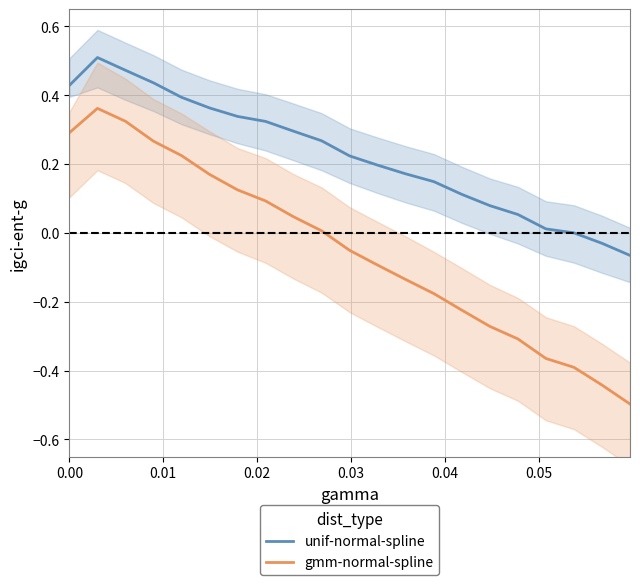

Reading left to right, transcribe all the data shown in this chart.

unif-normal-spline: 0.4	0.5	0.5	0.4	0.4	0.4	0.3	0.3	0.3	0.3	0.2	0.2	0.2	0.1	0.1	0.1	0.1	0.0	-0.0	-0.0	-0.1
gmm-normal-spline: 0.3	0.4	0.3	0.3	0.2	0.2	0.1	0.1	0.0	0.0	-0.1	-0.1	-0.1	-0.2	-0.2	-0.3	-0.3	-0.4	-0.4	-0.4	-0.5